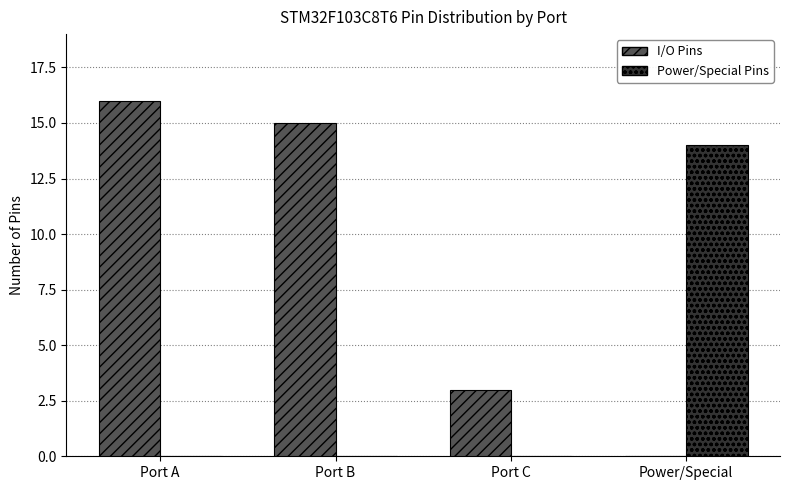

What is the total value across all series at Port C?

3